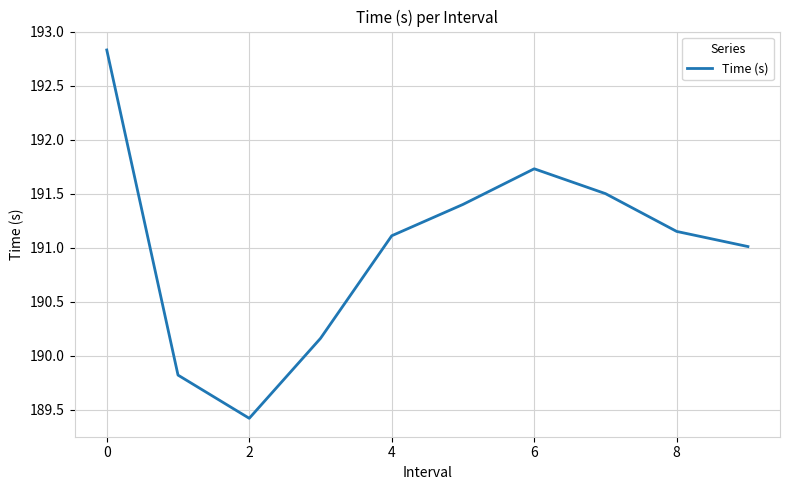

What is the minimum value shown in the chart?

189.4